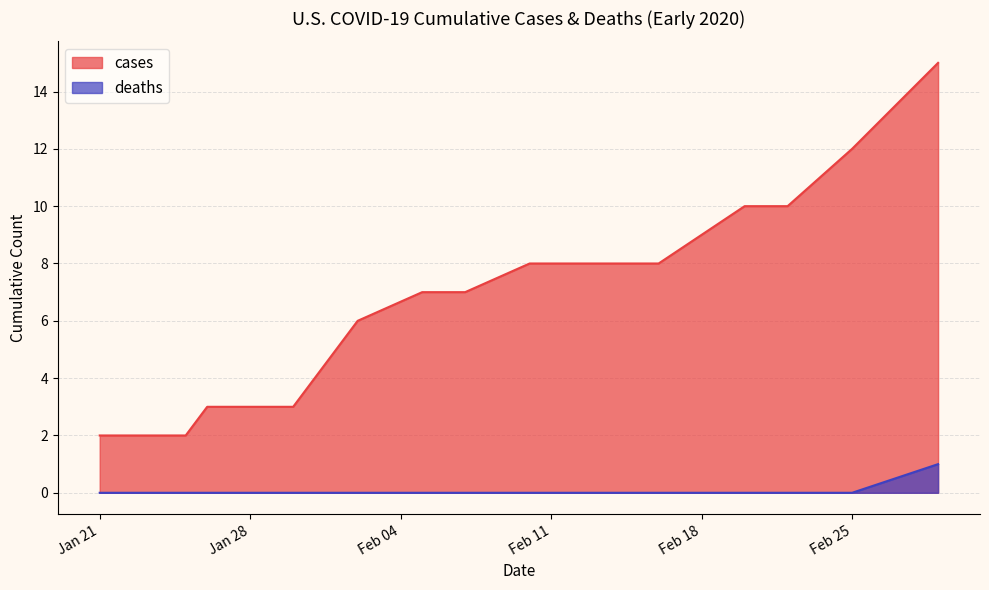

The cases series shows 12 at 2020-02-06. True or false?

False